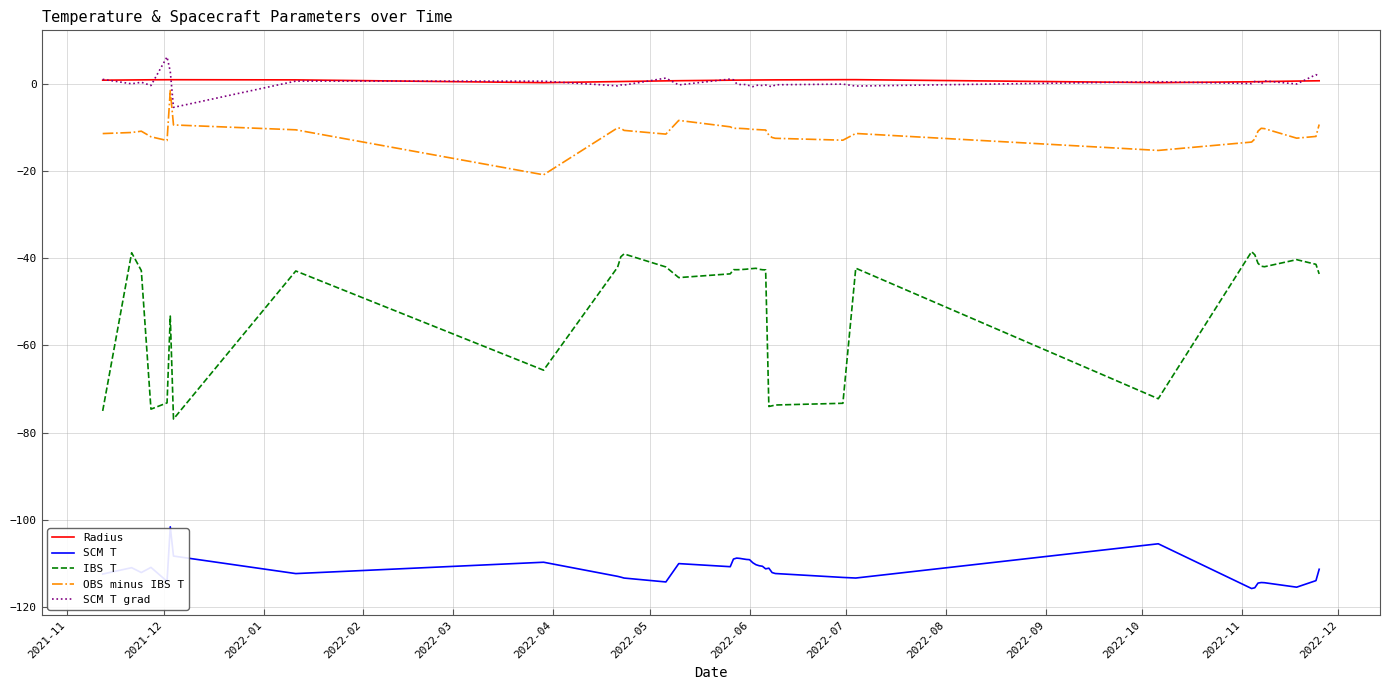

Which series has the largest range (max minus min)?

IBS T